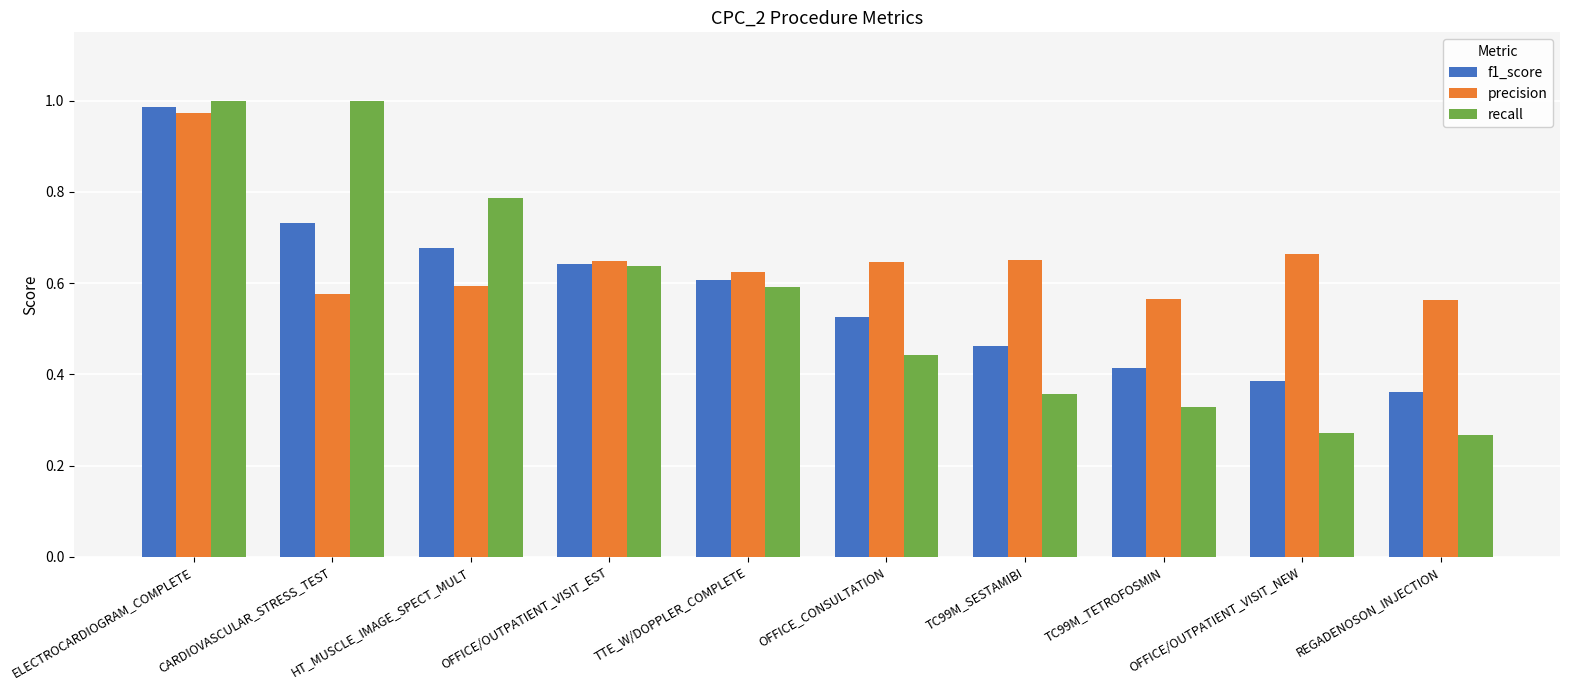

Which series has the largest total across all categories?

precision